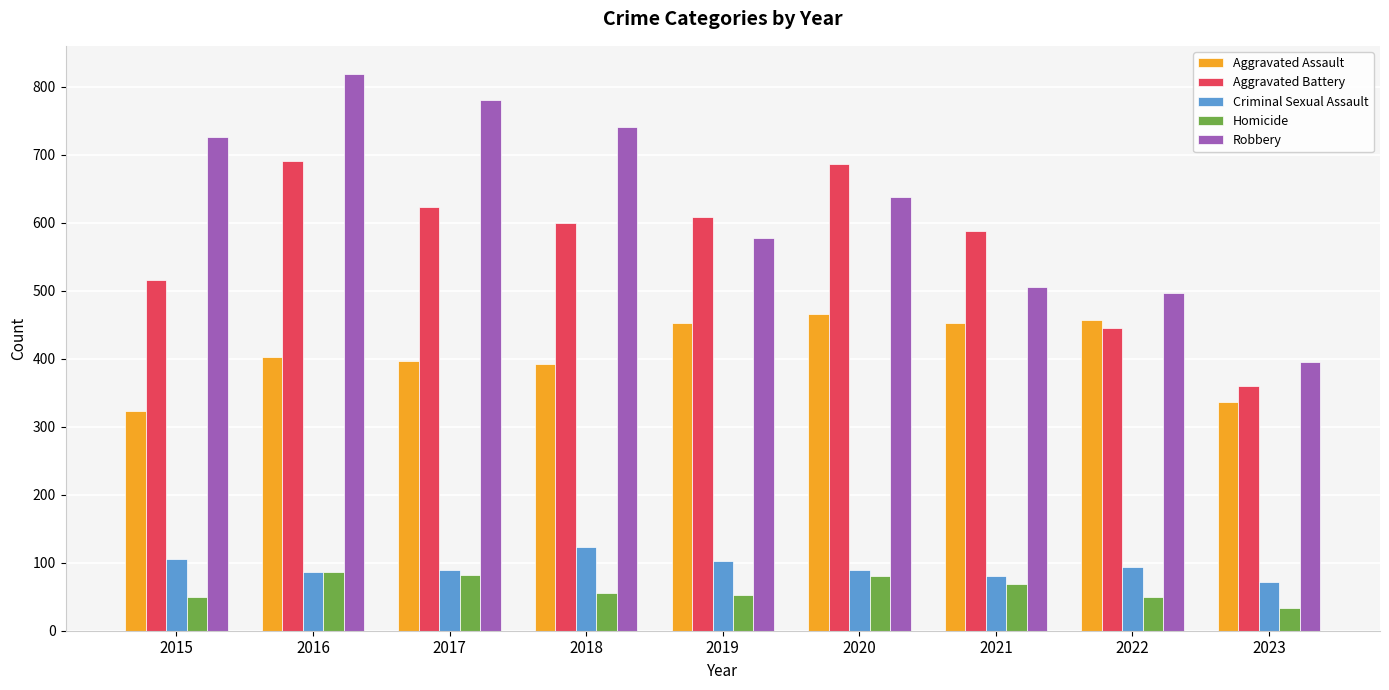

List the series in order of their peak value, highest first.

Robbery, Aggravated Battery, Aggravated Assault, Criminal Sexual Assault, Homicide